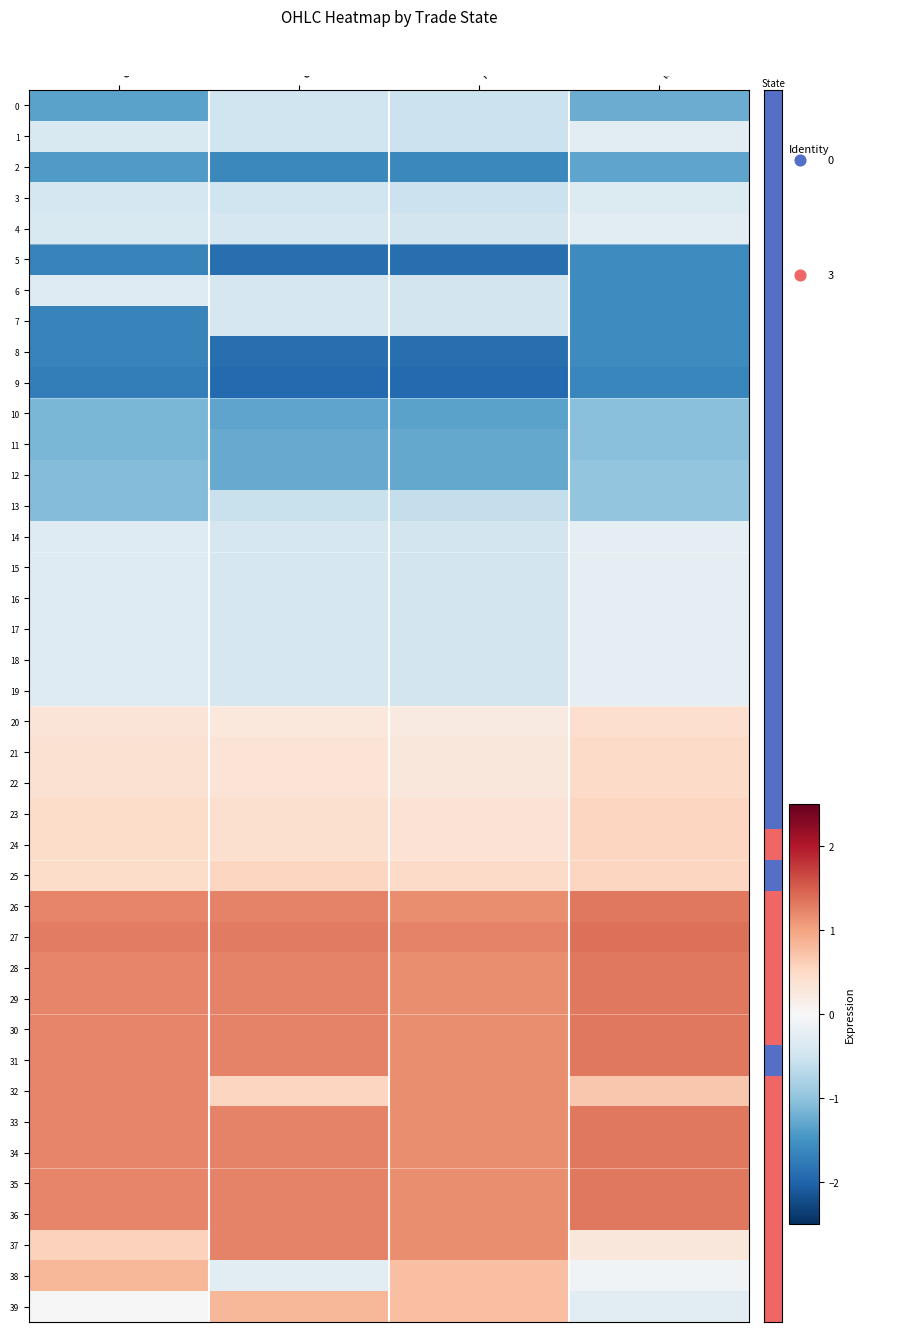

The value of 30 at open is 0.6. True or false?

False